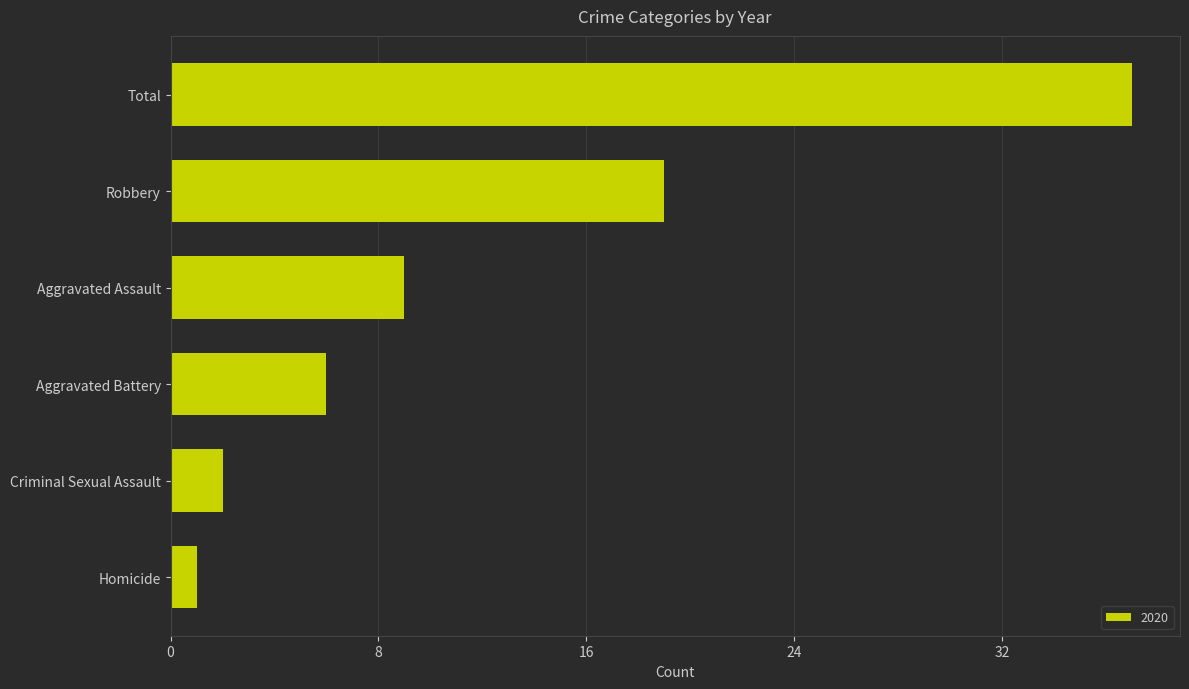

How many series are shown in this chart?

1